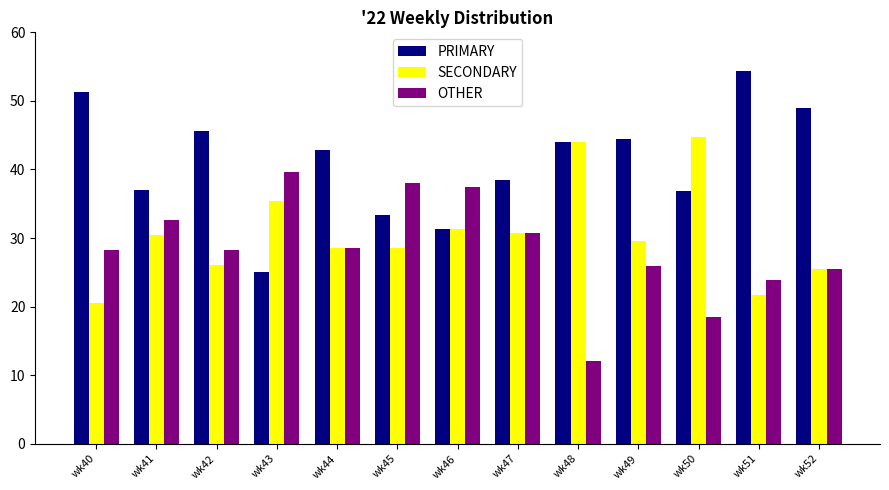

At how many categories does at least one series exceed 47?

3